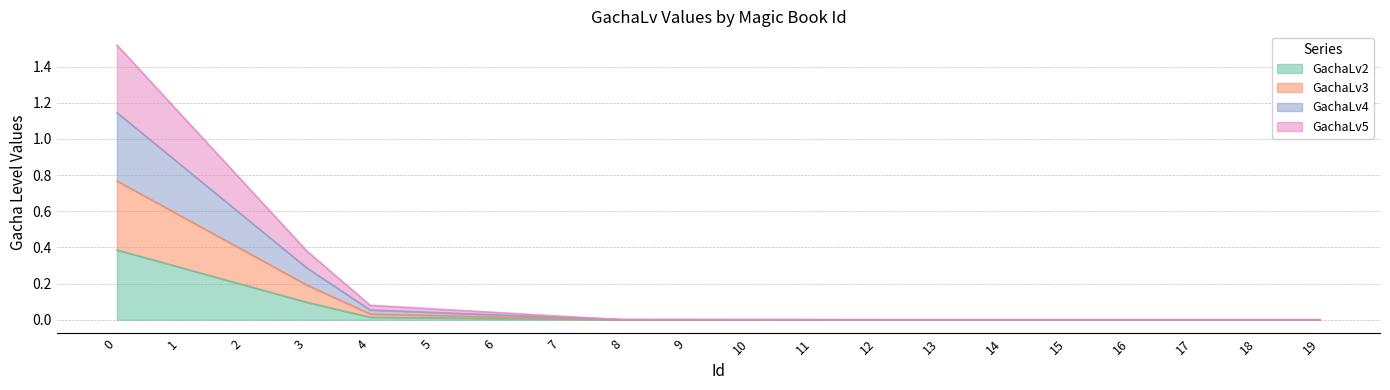

How many positive values does the GachaLv2 series have?

12